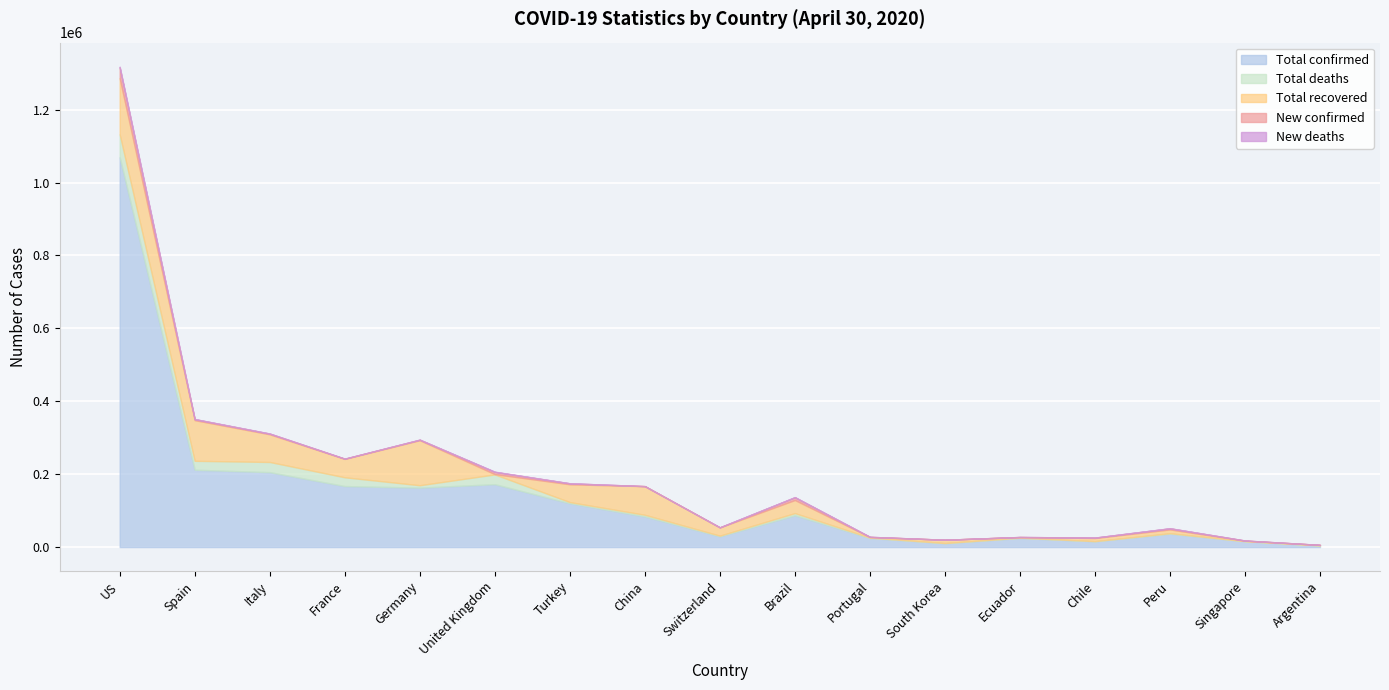

Rank the series at United Kingdom from highest to lowest value.

Total confirmed, Total deaths, New confirmed, Total recovered, New deaths